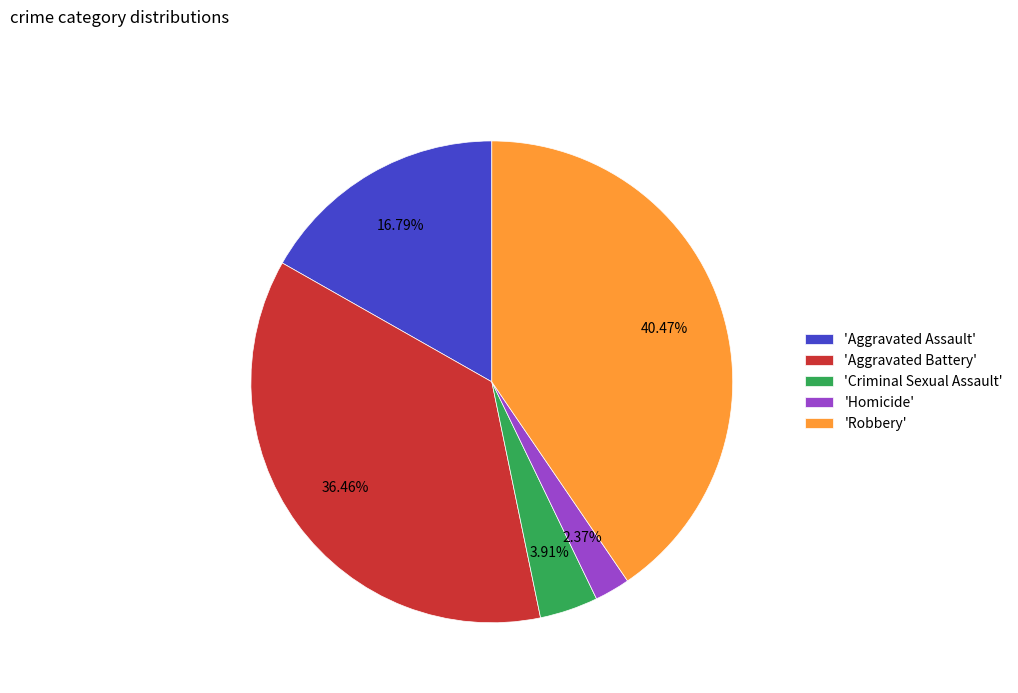

Is there a majority slice in this chart?

No